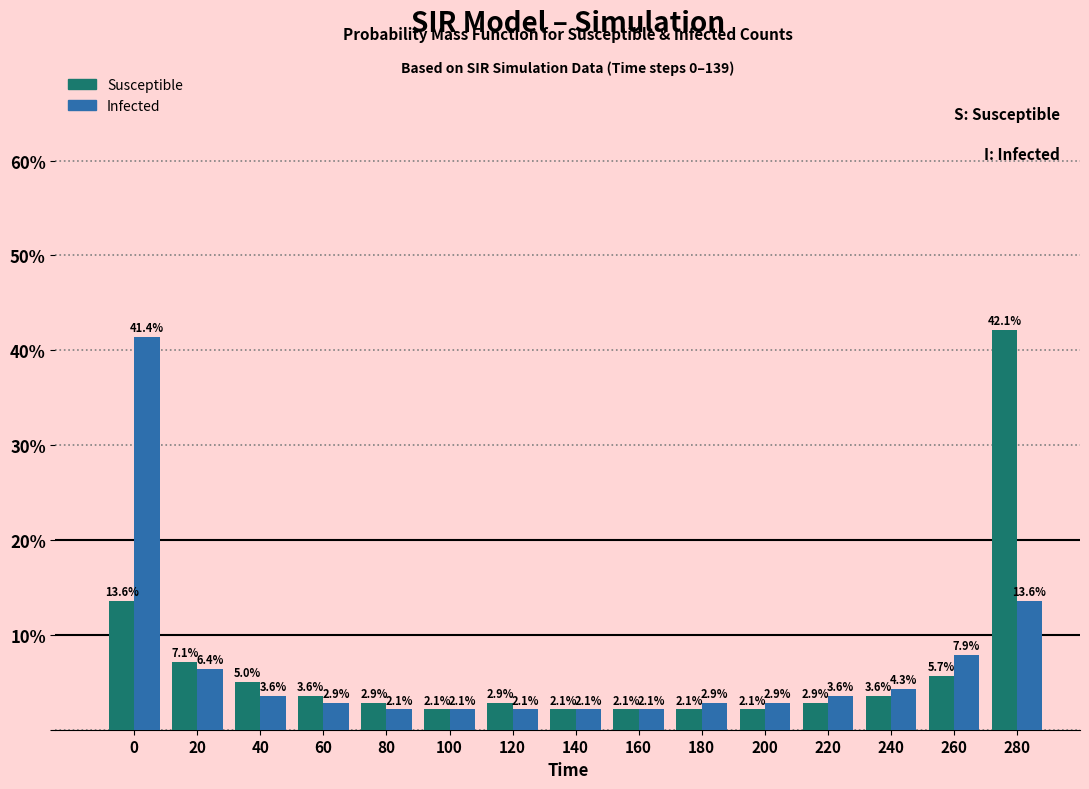

Reading left to right, extract all data points from this chart.

Susceptible: 0=13.6	20=7.1	40=5.0	60=3.6	80=2.9	100=2.1	120=2.9	140=2.1	160=2.1	180=2.1	200=2.1	220=2.9	240=3.6	260=5.7	280=42.1
Infected: 0=41.4	20=6.4	40=3.6	60=2.9	80=2.1	100=2.1	120=2.1	140=2.1	160=2.1	180=2.9	200=2.9	220=3.6	240=4.3	260=7.9	280=13.6